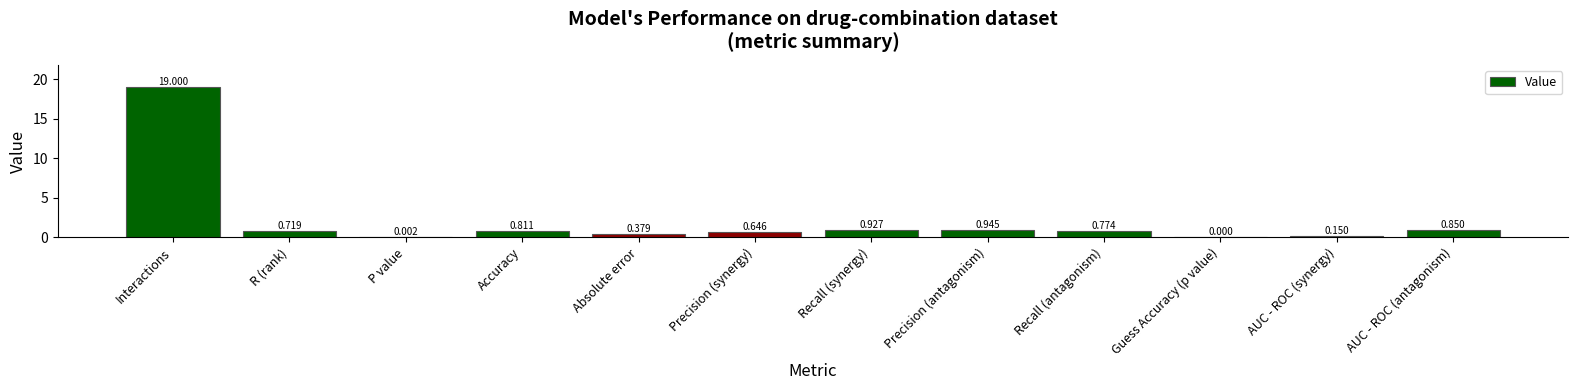

How many values are above zero?

11